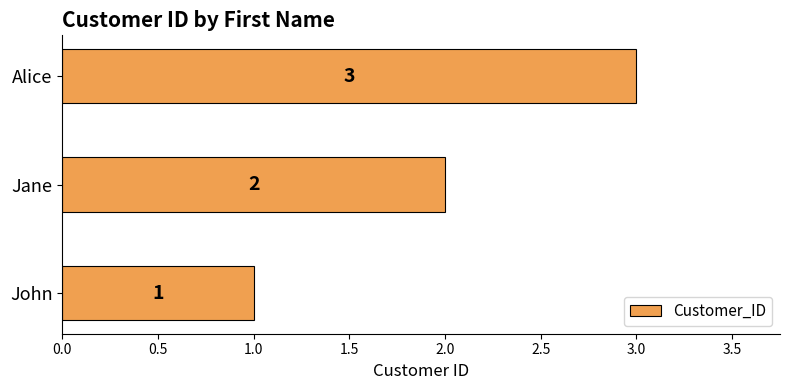

How many series are shown in this chart?

1